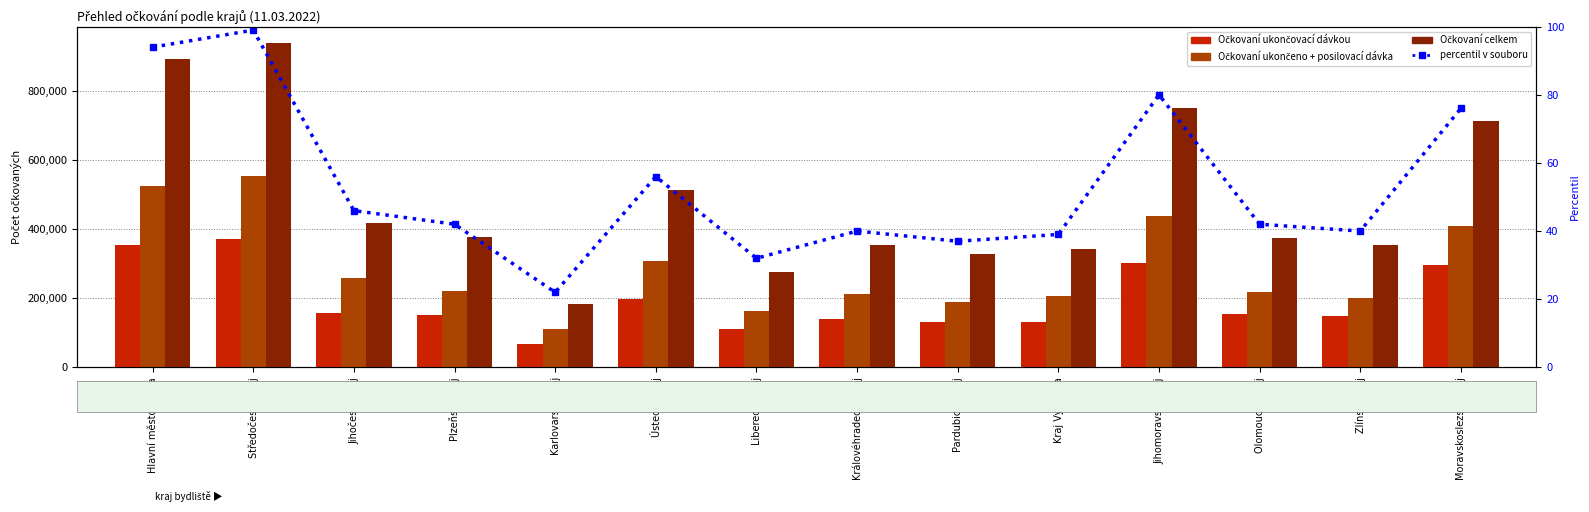

Reading left to right, list all the values displayed in this chart.

Očkovaní ukončovací dávkou: 353753	372244	156240	152371	67889	198537	109698	138388	132363	131629	302720	152719	147244	294665
Očkovaní ukončeno + posilovací dávka: 525063	553620	257124	221069	112057	307692	161793	211995	189878	206515	436704	216692	201270	409967
Očkovaní celkem: 891758	938191	418582	378148	182257	513801	275073	354359	326456	341701	749442	374119	352924	713240
percentil: 94	99	46	42	22	56	32	40	37	39	80	42	40	76